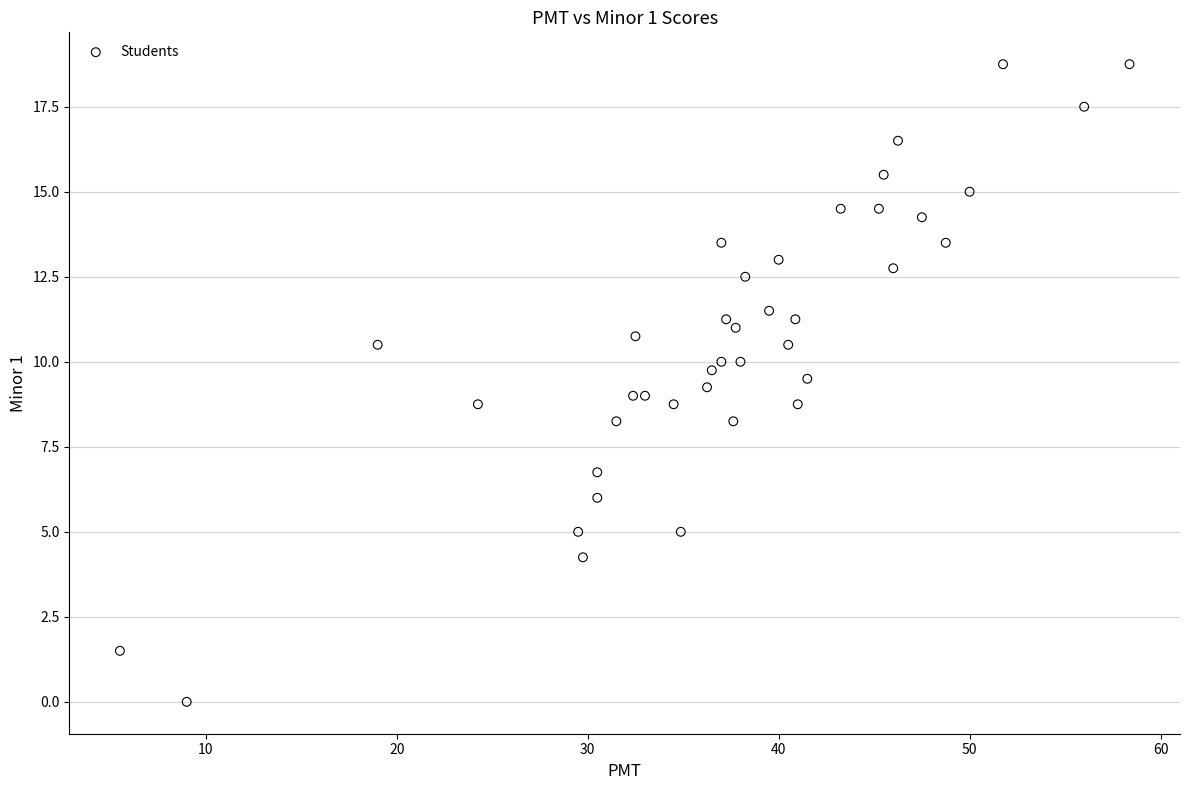

What is the range of X values (max minus min)?

52.9